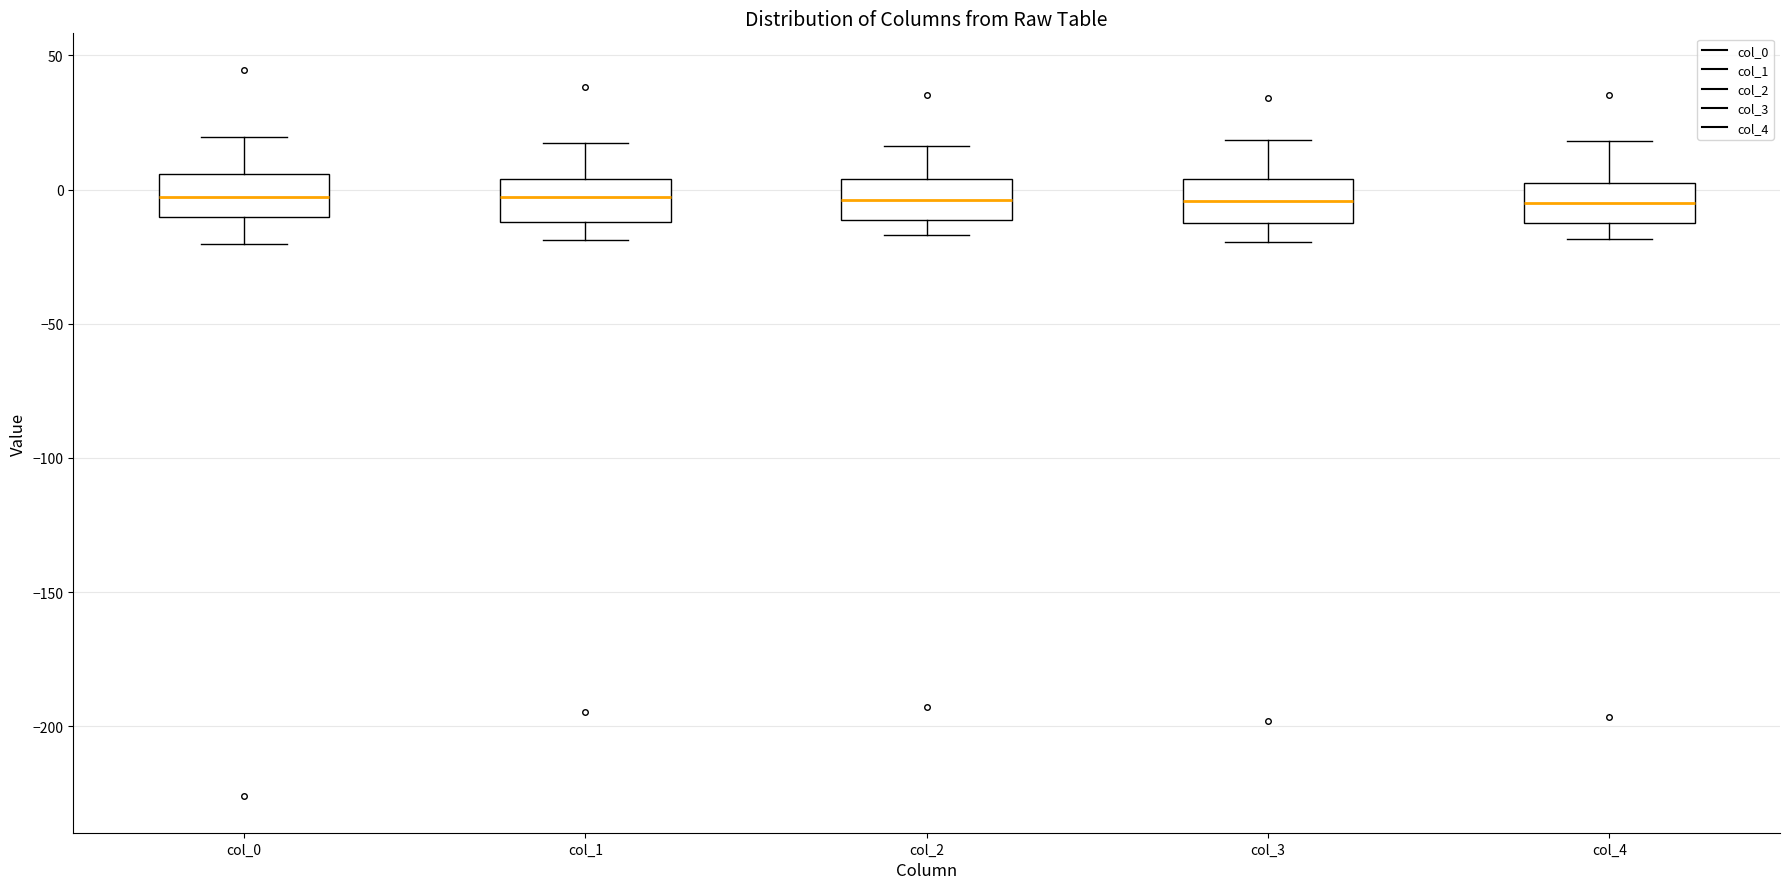

Reading left to right, read every box against the y-axis: the position of its median line, the range the box covers, and the ends of its whiskers. The values are not printed on the chart, so give them approximately, as read against the axis.

col_0: median -5, box -10 to 5, whiskers -20 to 20
col_1: median -5, box -10 to 5, whiskers -20 to 15
col_2: median -5, box -10 to 5, whiskers -15 to 15
col_3: median -5, box -10 to 5, whiskers -20 to 20
col_4: median -5, box -10 to 5, whiskers -20 to 20